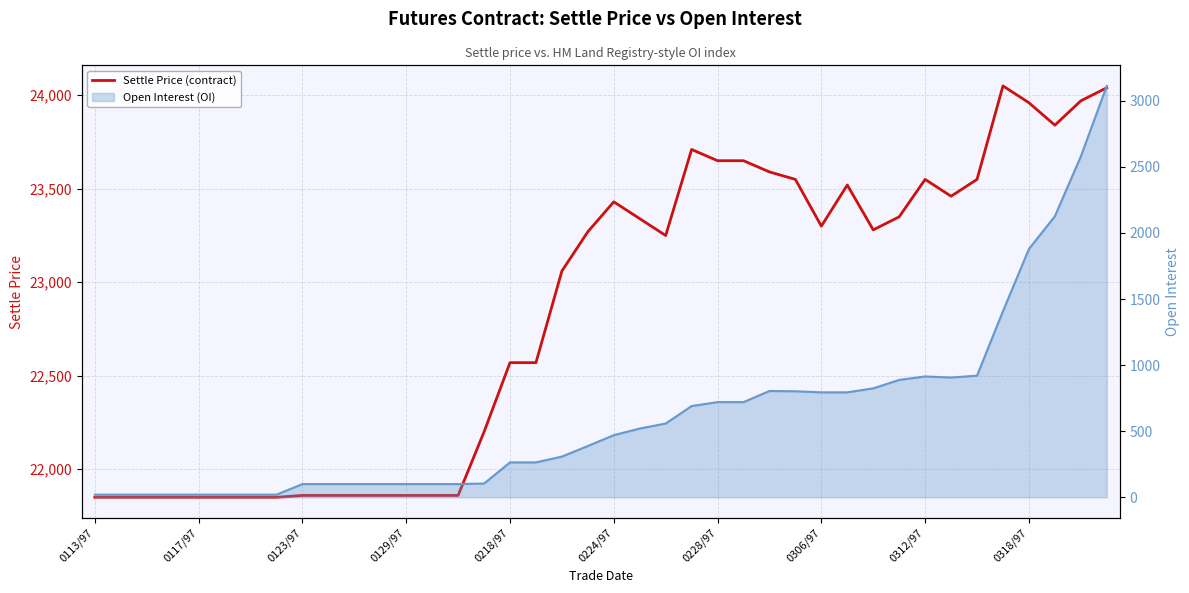

Which series has the widest spread of values?

Open Interest (OI)